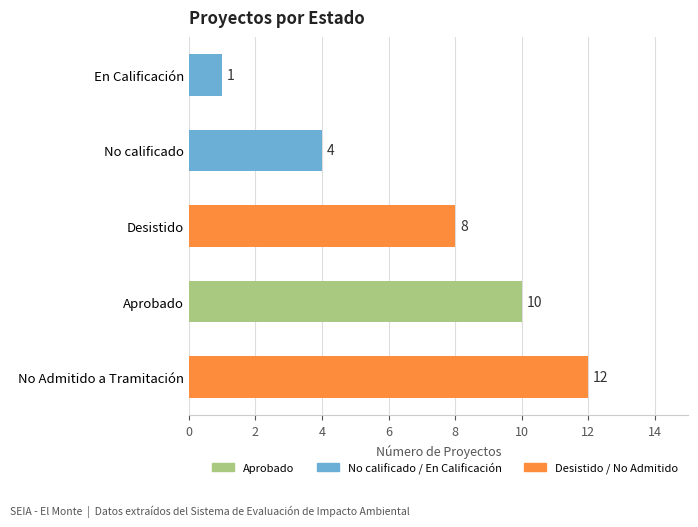

The value at Aprobado is 14. True or false?

False